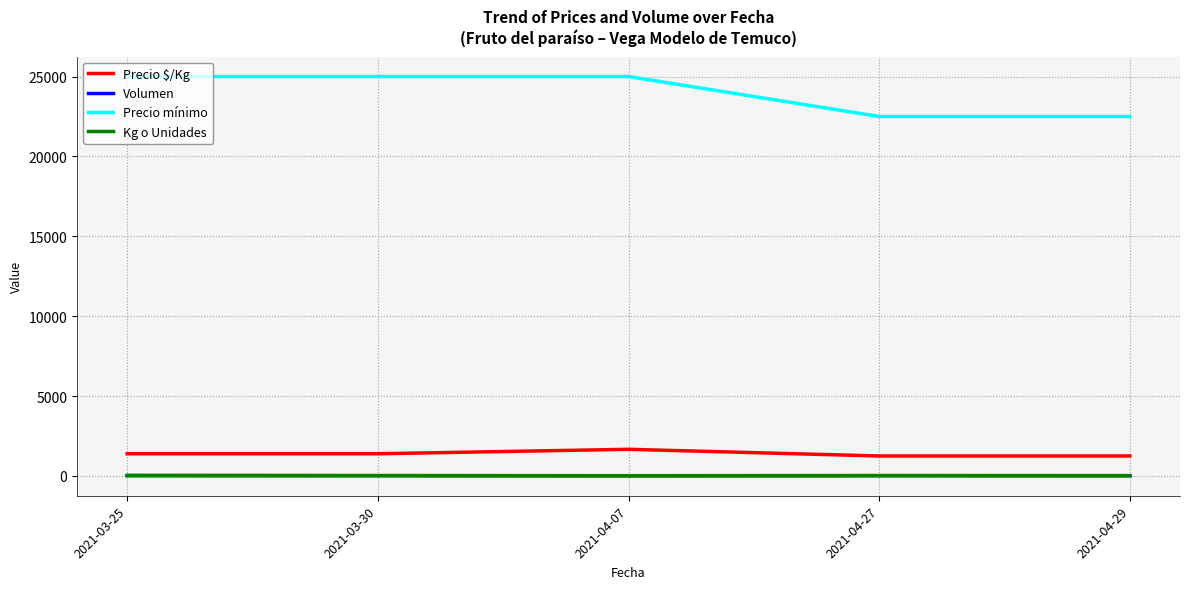

True or false: Precio $/Kg and Volumen intersect in this chart.

False